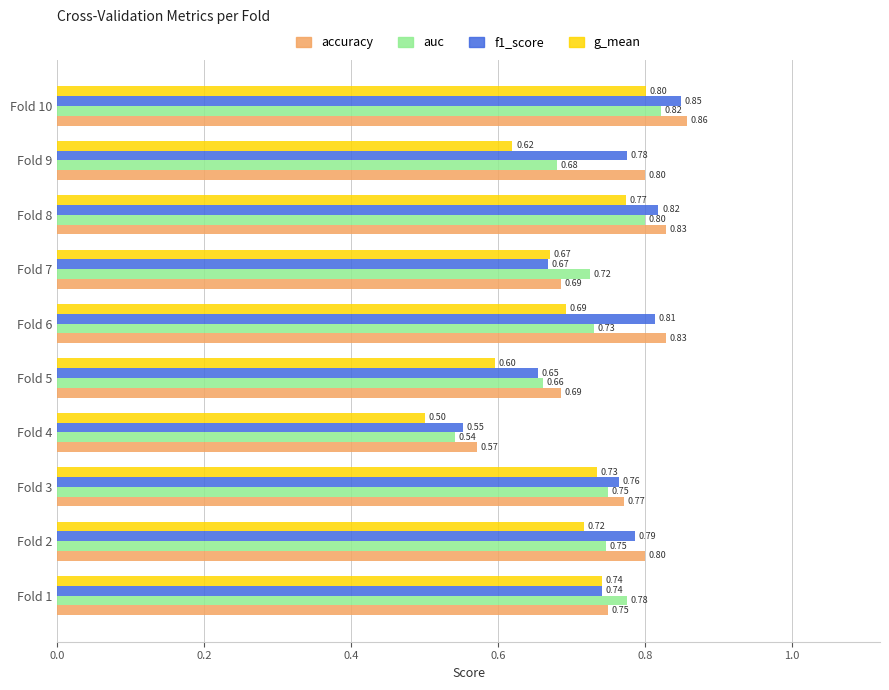

At how many categories does at least one series exceed 0?

10